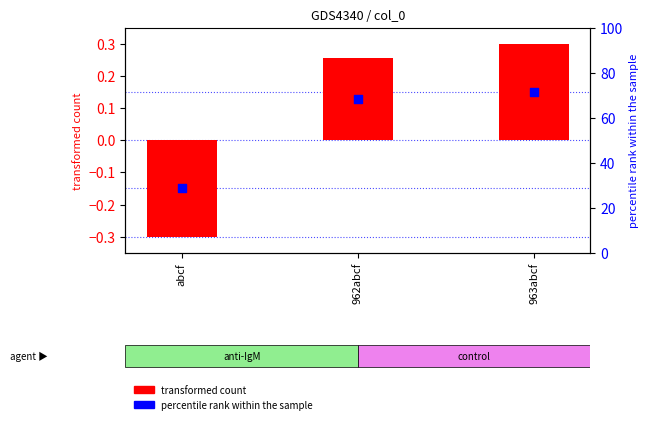

At how many categories does at least one series exceed 0?

2